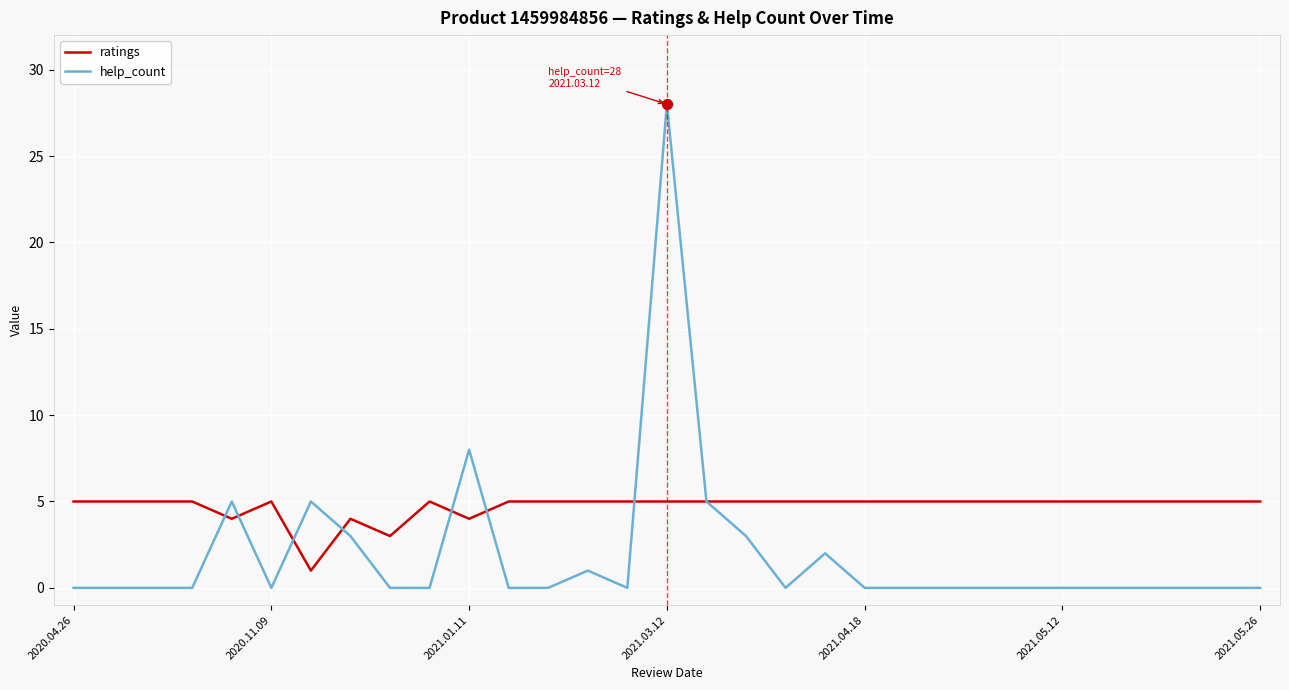

Which series has the largest total across all categories?

ratings